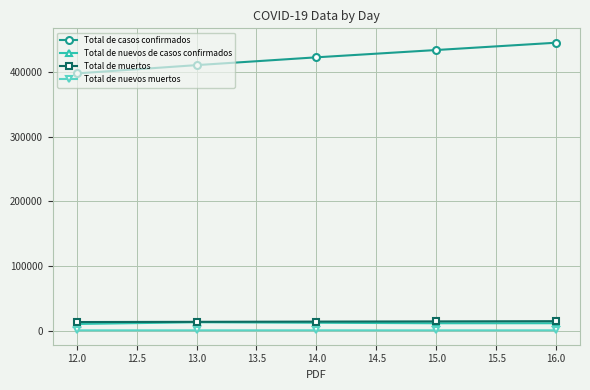

What is the maximum value shown in the chart?

445111